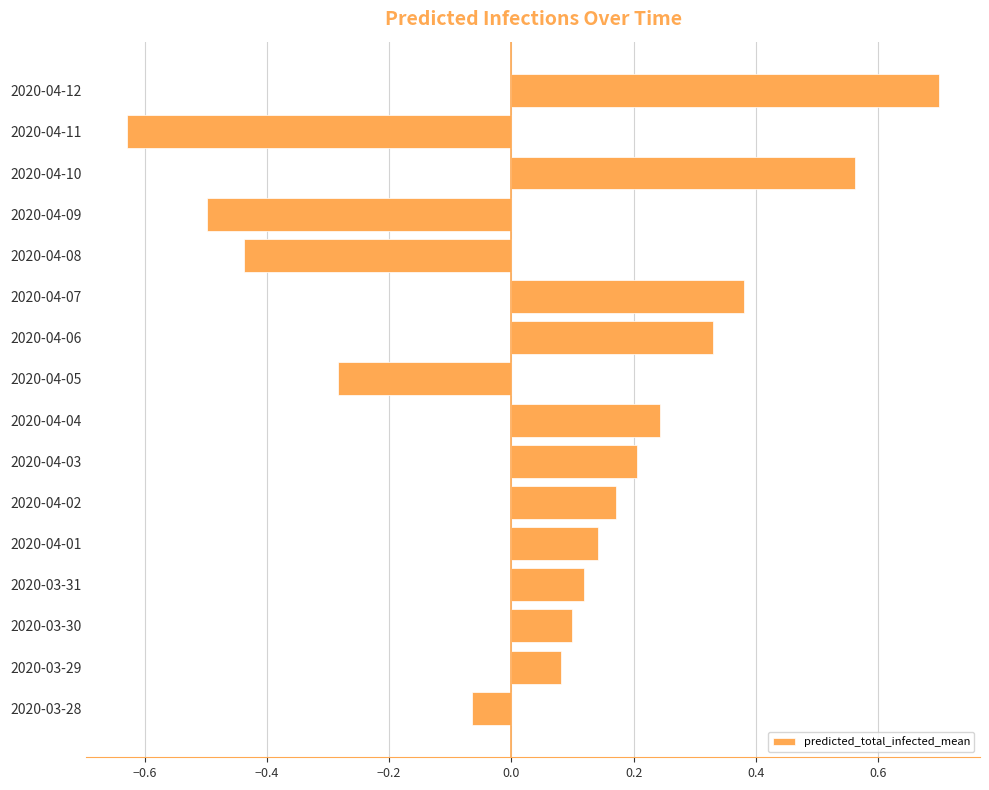

List the labels in order of value, largest first.

2020-04-12, 2020-04-10, 2020-04-07, 2020-04-06, 2020-04-04, 2020-04-03, 2020-04-02, 2020-04-01, 2020-03-31, 2020-03-30, 2020-03-29, 2020-03-28, 2020-04-05, 2020-04-08, 2020-04-09, 2020-04-11